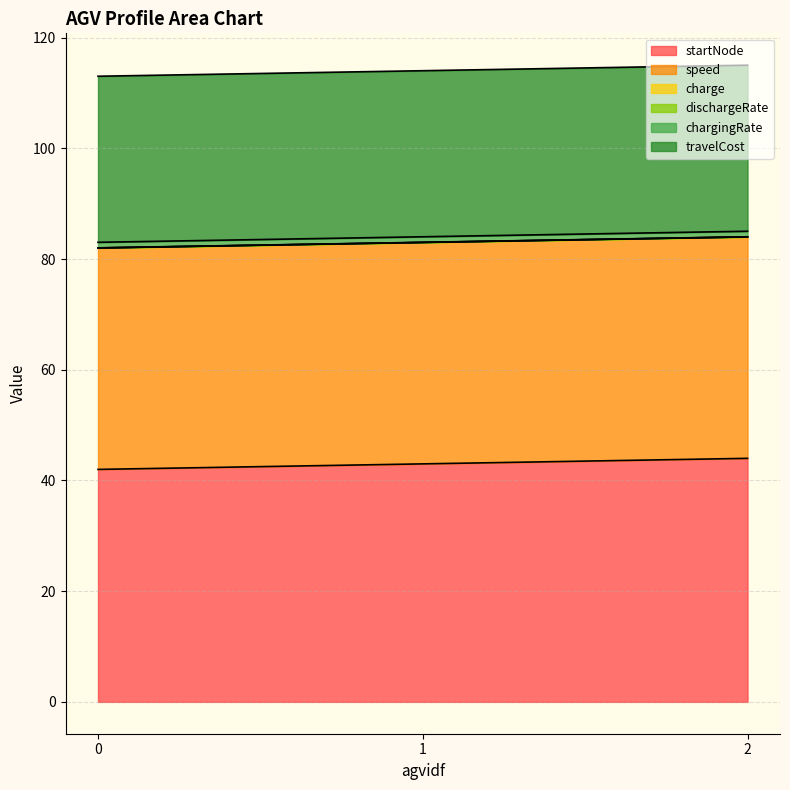

What is the sum of all chargingRate values?

3.0